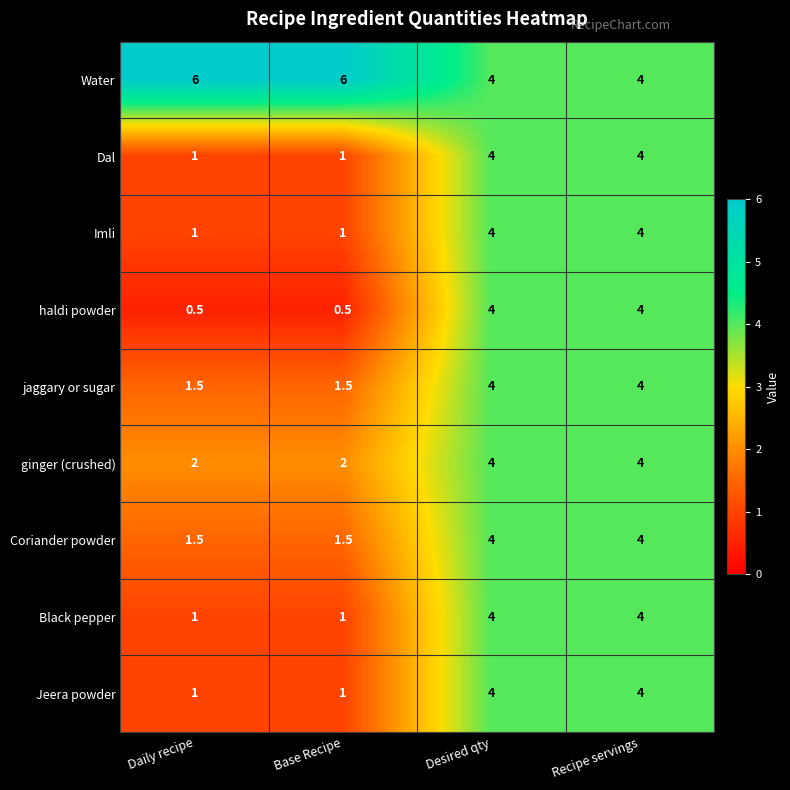

Which series has the largest total across all categories?

Water